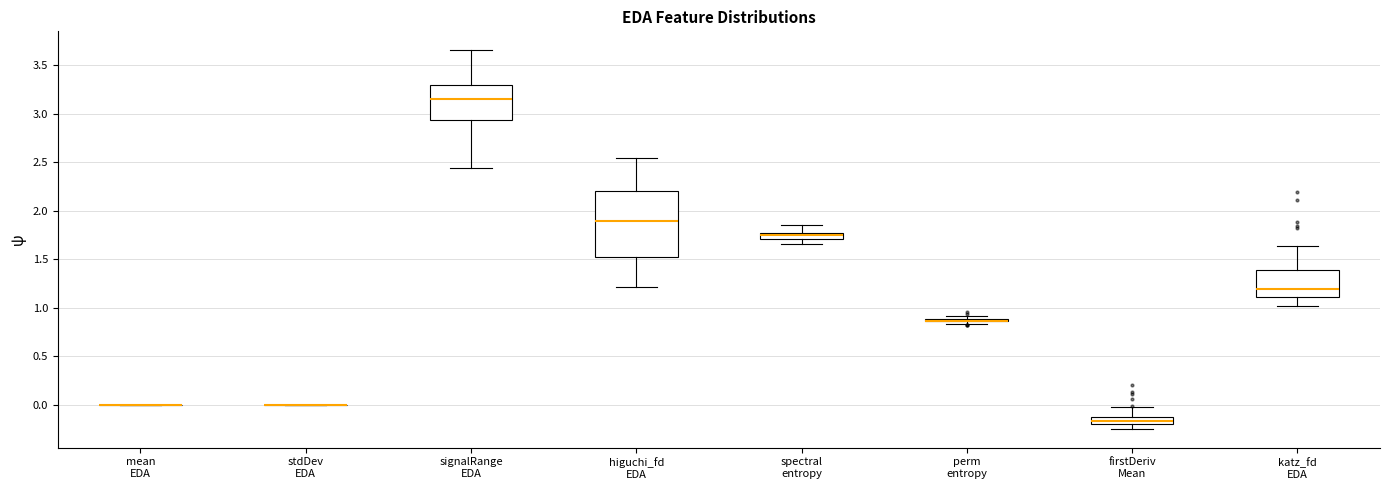

Where does the upper whisker of the box for firstDeriv Mean end on the y-axis? The values are not printed on the chart, so give them approximately, as read against the axis.

0.00